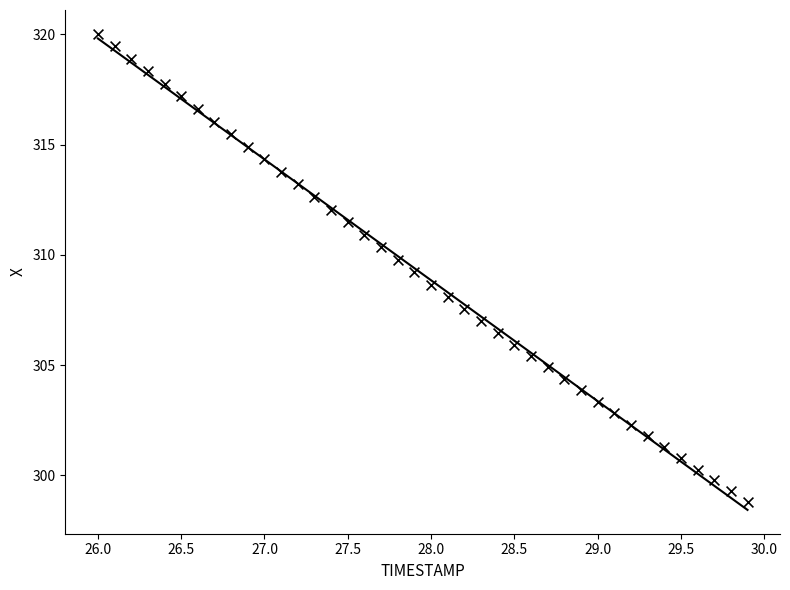

What is the range of Y values (max minus min)?

21.3